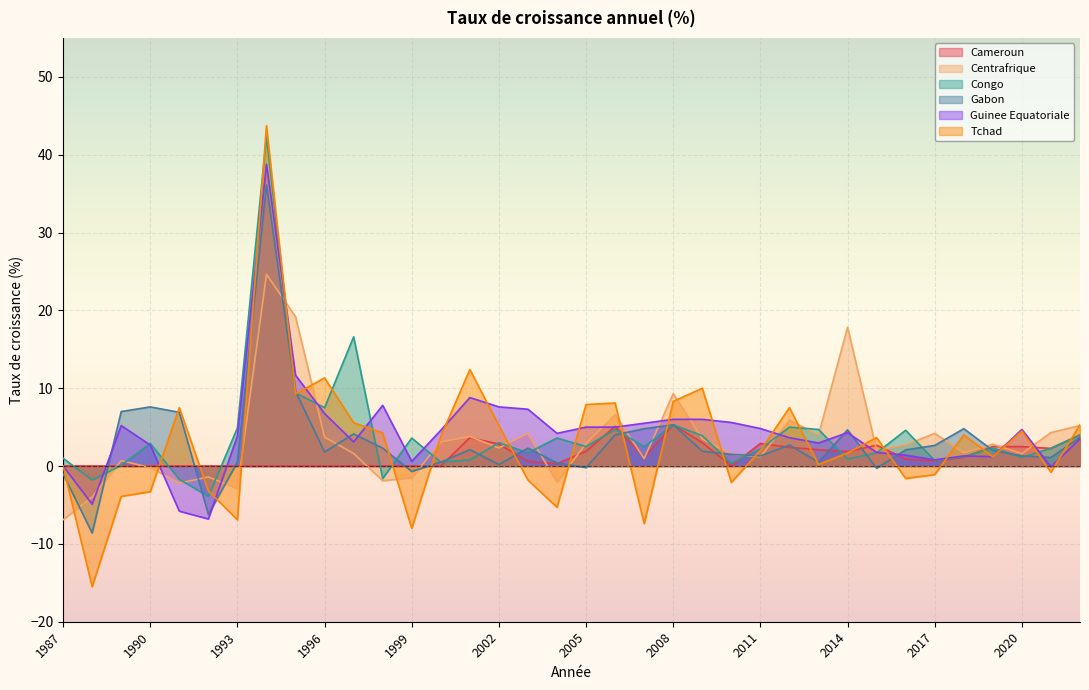

How many times do Tchad and Gabon cross each other?

20